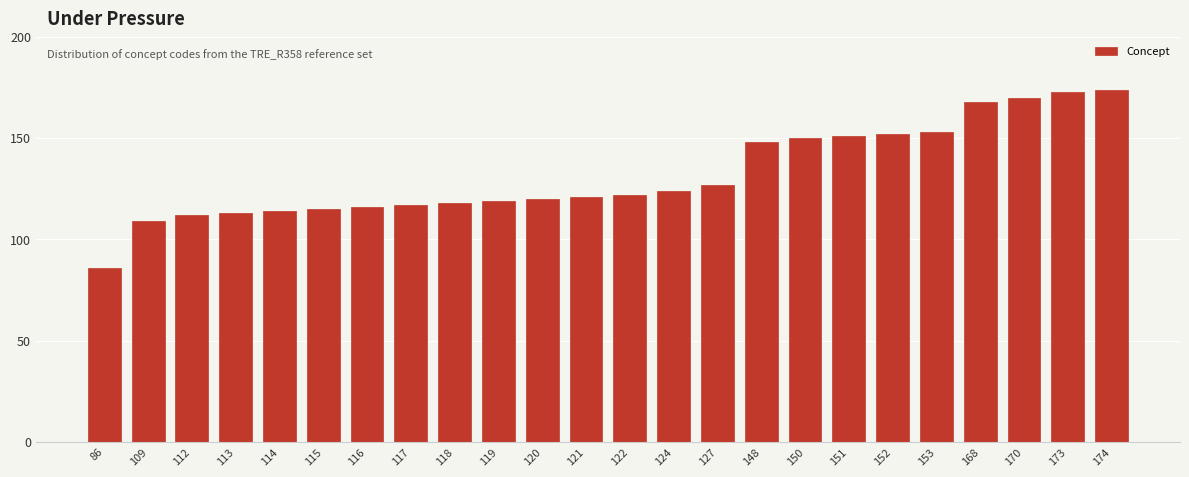

Reading left to right, list all the values displayed in this chart.

86	109	112	113	114	115	116	117	118	119	120	121	122	124	127	148	150	151	152	153	168	170	173	174